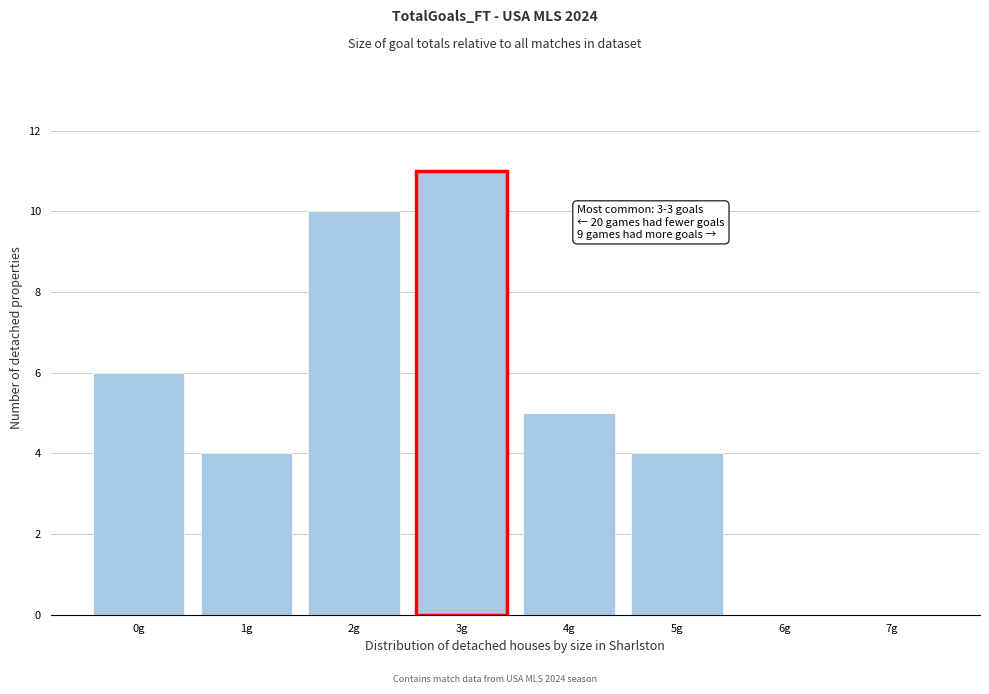

Reading left to right, what are all the values shown in this chart?

0g=6	1g=4	2g=10	3g=11	4g=5	5g=4	6g=0	7g=0